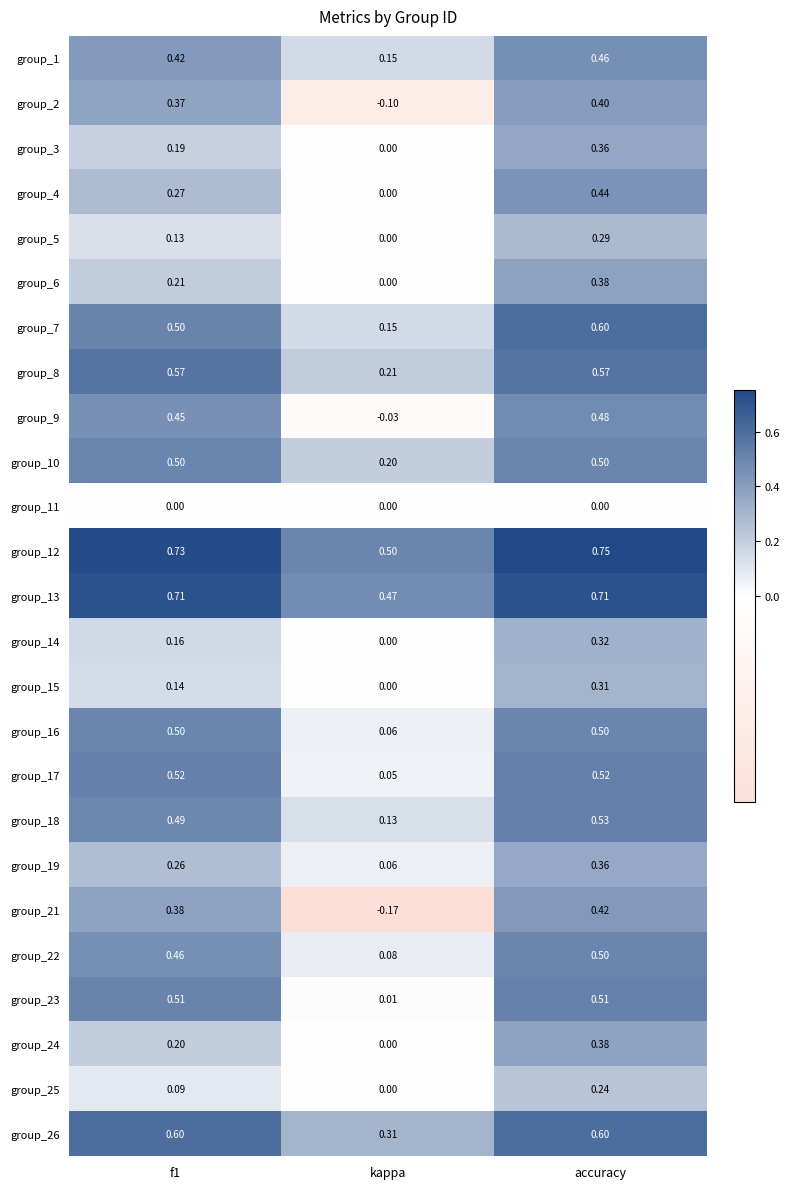

At which label does group_14 reach its minimum?

kappa